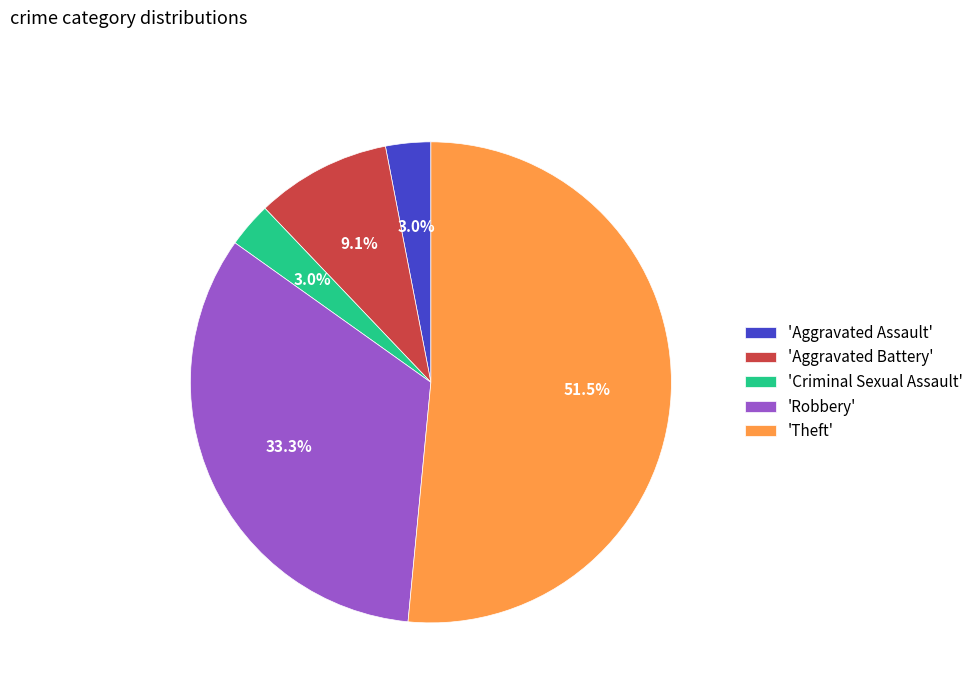

Is there a majority slice in this chart?

Yes